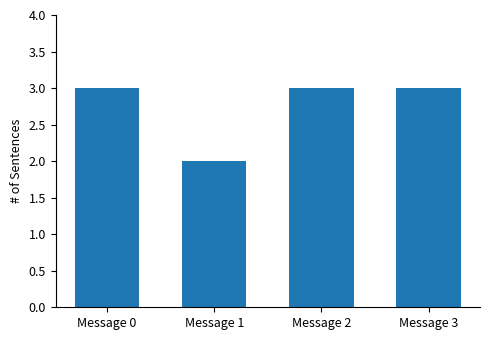

Reading left to right, transcribe all the data shown in this chart.

3	2	3	3